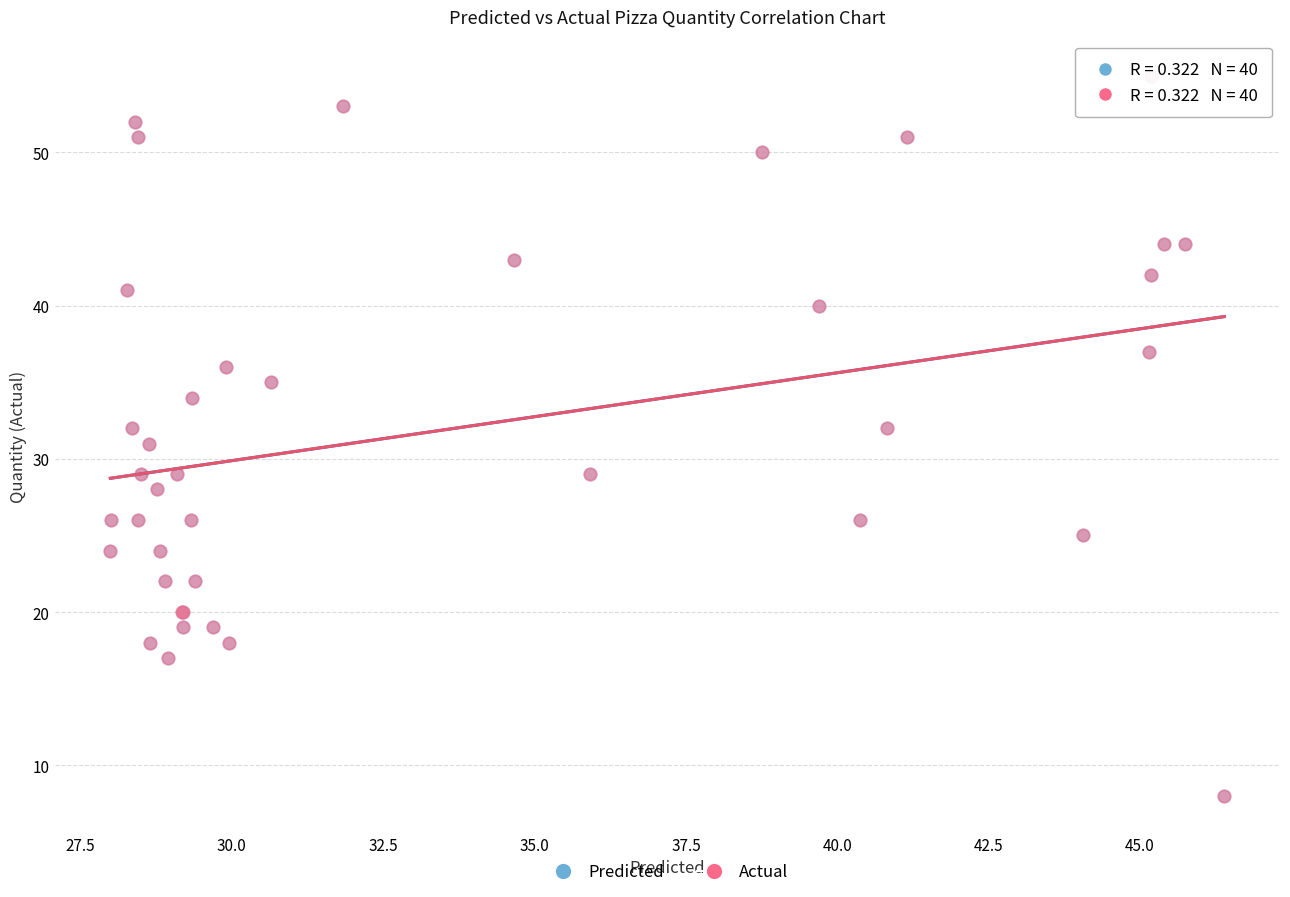

What are all the series names shown in the legend?

Predicted, Actual